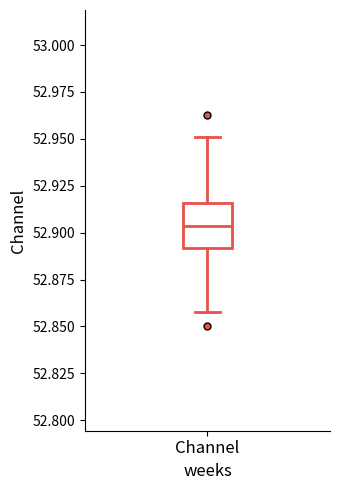

Read this box plot against the y-axis: the position of the median line, the range covered by the box, and the ends of both whiskers. The values are not printed on the chart, so give them approximately, as read against the axis.

median 52.905, box 52.890 to 52.915, whiskers 52.855 to 52.950